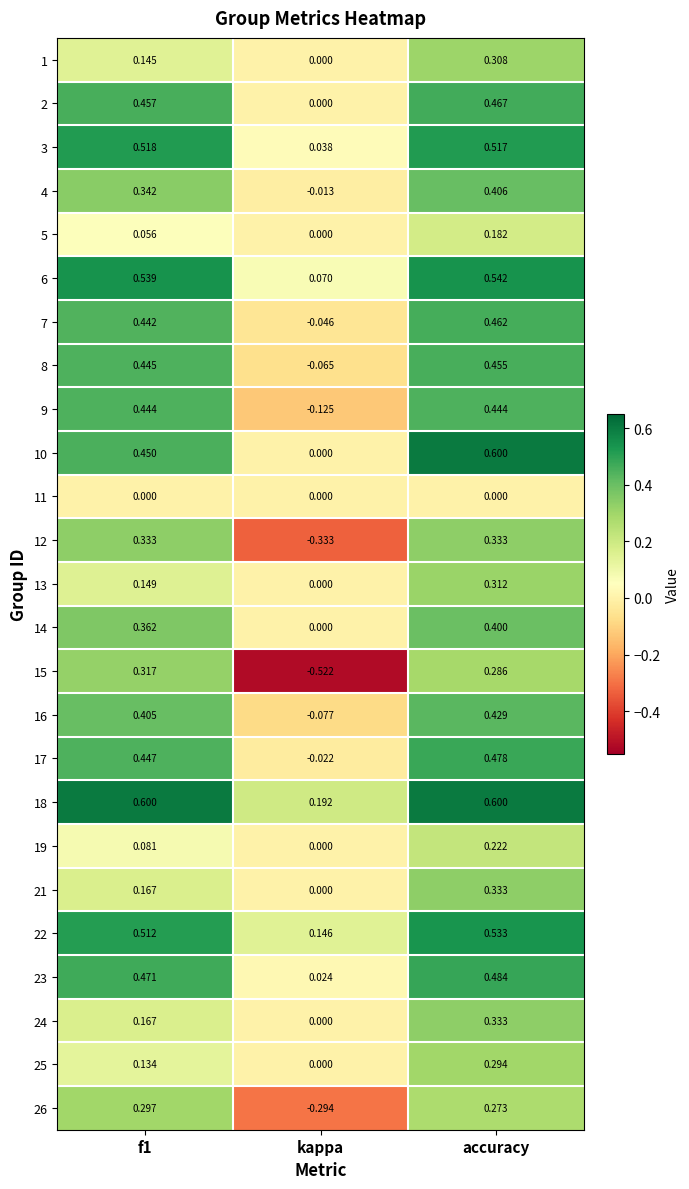

Which category has the lowest value across all series?

kappa